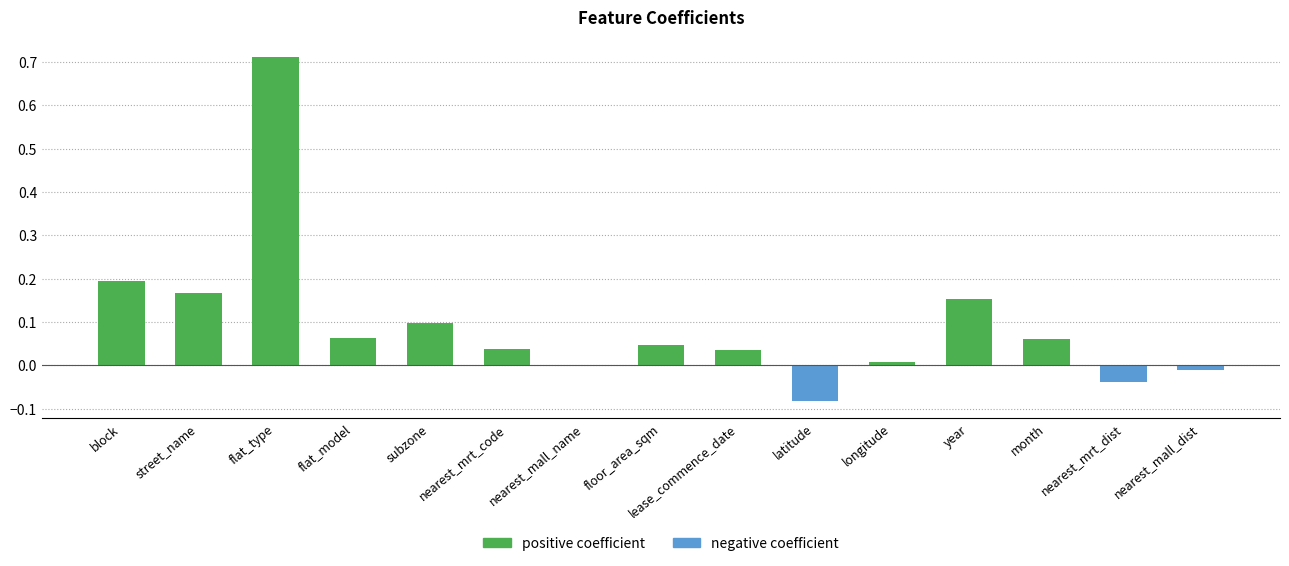

At which category does the chart reach its peak across all series?

flat_type